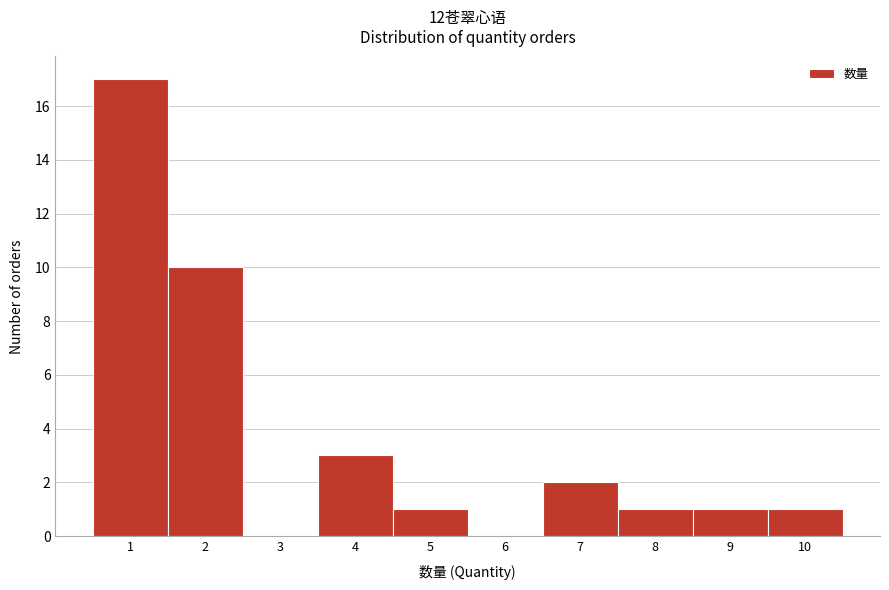

Reading left to right, transcribe this chart: for each bar, give the range it covers on the x-axis and its height. The values are not printed on the chart, so give them approximately, as read against the axis.

0.5 to 1.5: 17
1.5 to 2.5: 10
2.5 to 3.5: 0
3.5 to 4.5: 3
4.5 to 5.5: 1
5.5 to 6.5: 0
6.5 to 7.5: 2
7.5 to 8.5: 1
8.5 to 9.5: 1
9.5 to 10.5: 1